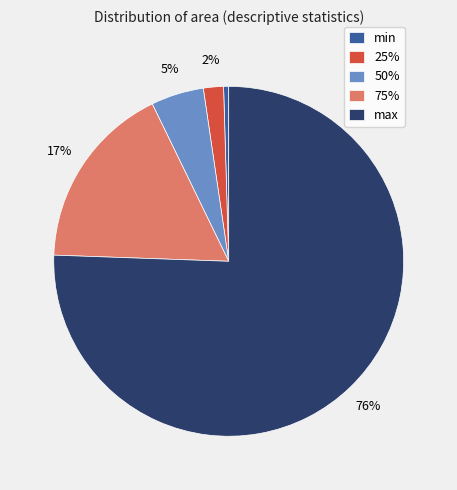

The min slice represents 0% of the pie. True or false?

True